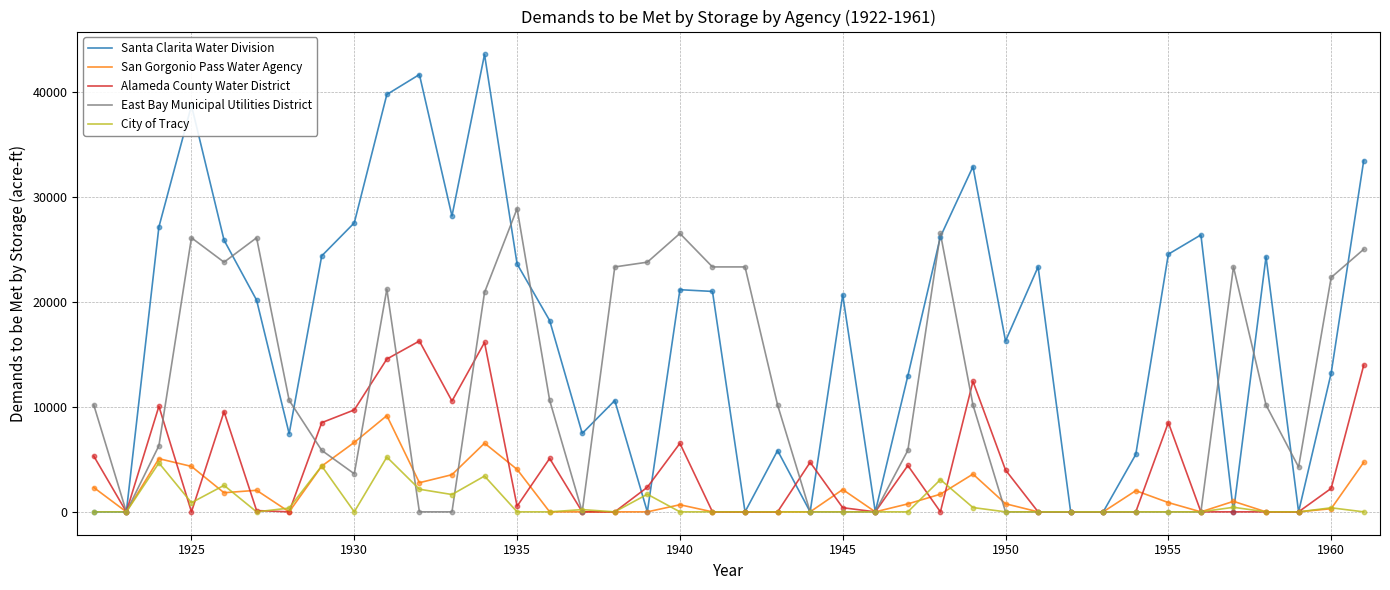

Which series has the largest range (max minus min)?

Santa Clarita Water Division